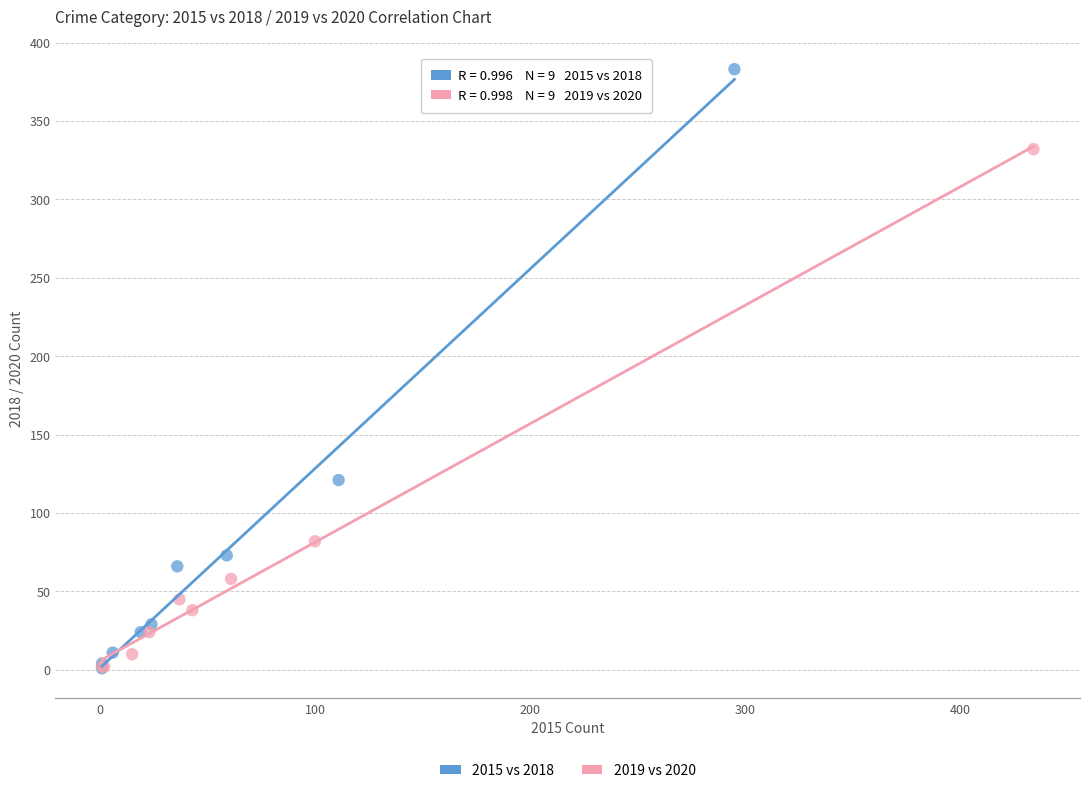

Which series has the largest Y range (max minus min)?

2015 vs 2018